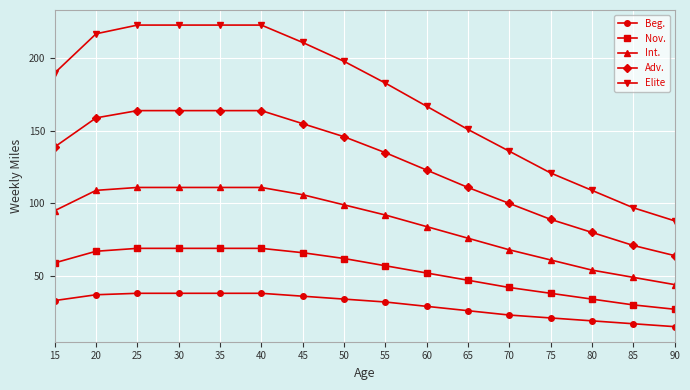

Between 40 and 75, which series saw the biggest shift?

Elite